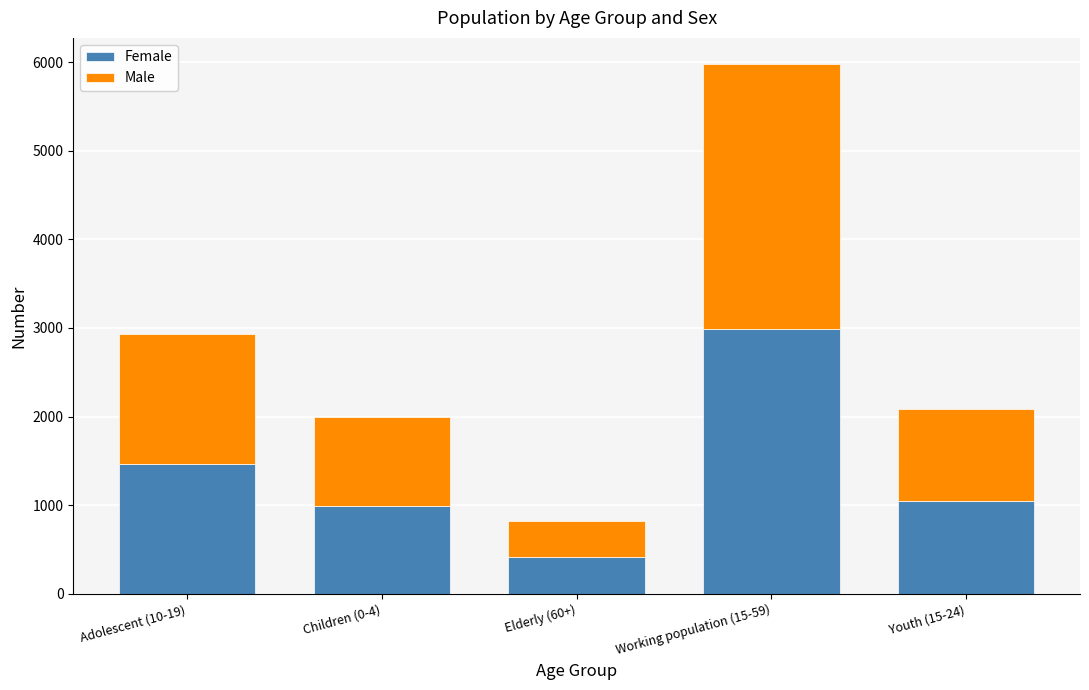

What is the difference between the maximum and minimum values in the Female series?

2576